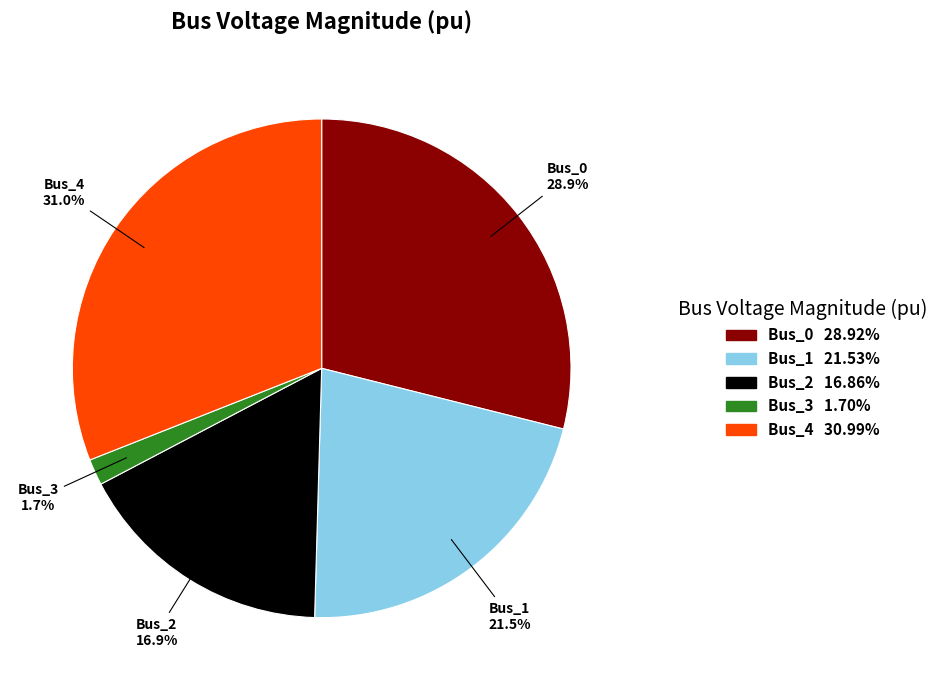

Does Bus_1 account for over 50% of the chart?

No